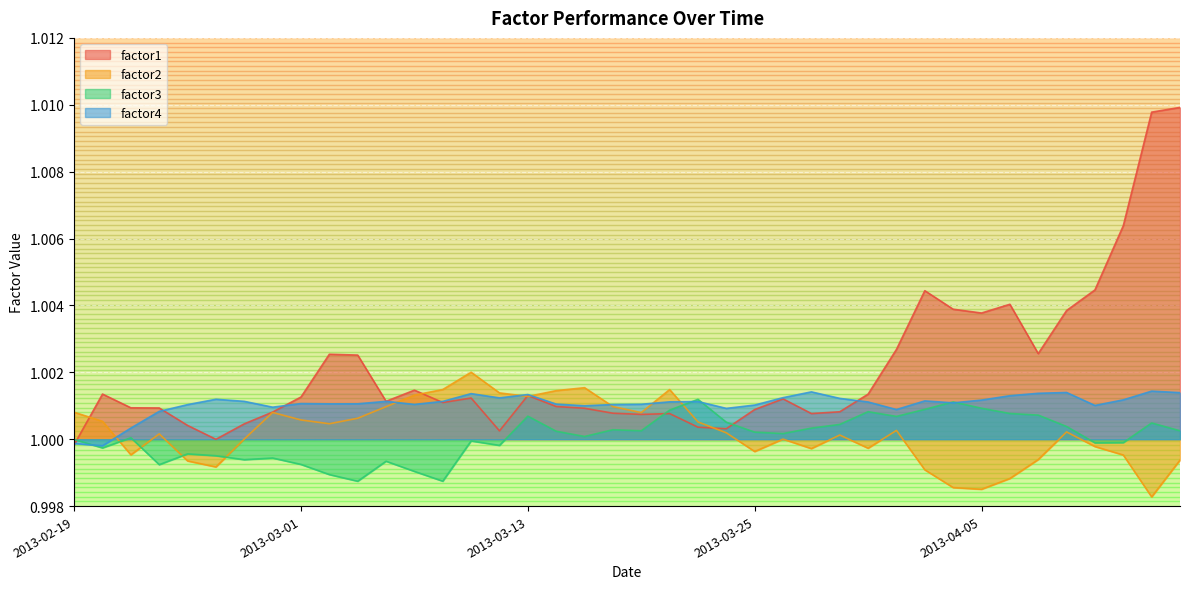

Which series has the widest spread of values?

factor1